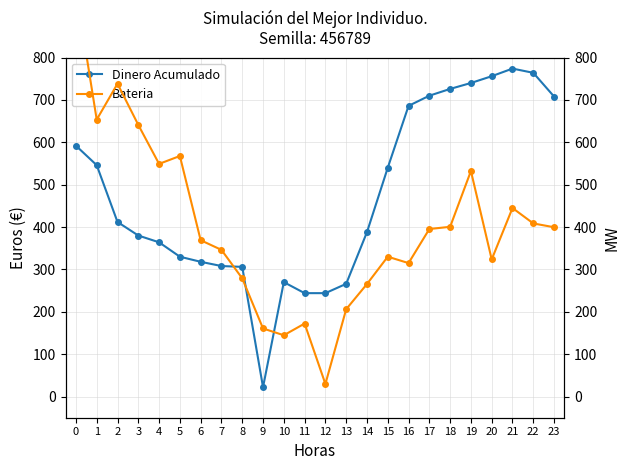

List the series in order of their peak value, lowest first.

Dinero Acumulado, Bateria